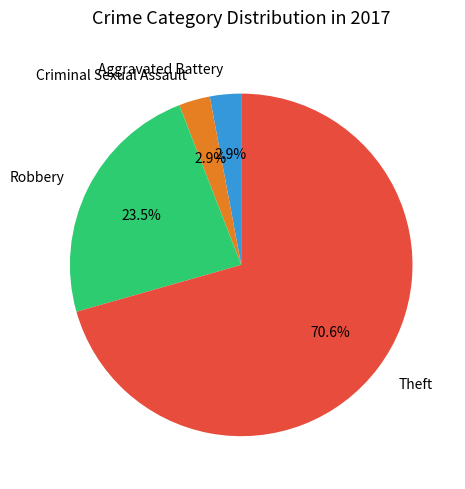

What portion of the pie excludes Aggravated Battery?

97.1%